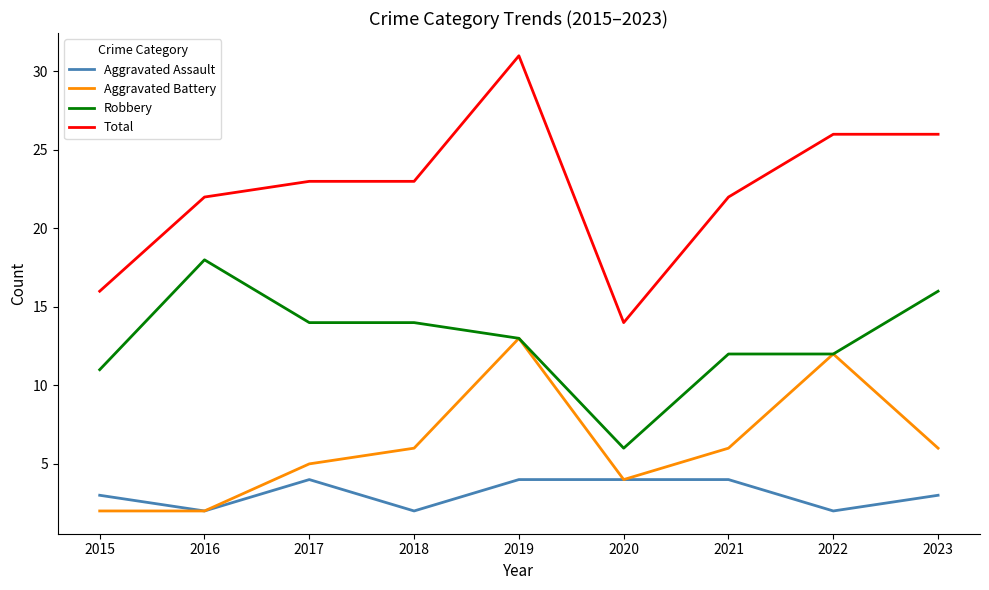

What is the average value of the Aggravated Assault series?

3